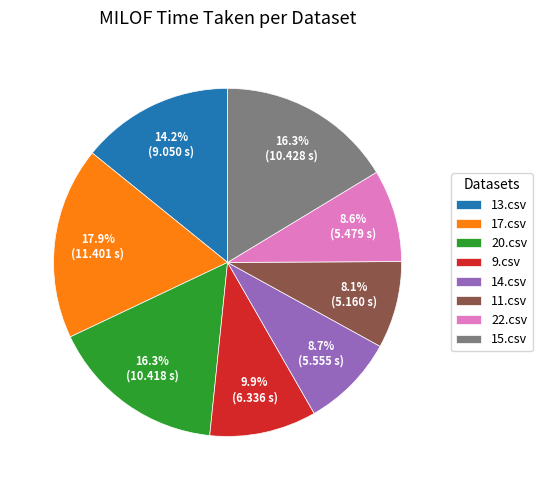

Which has a higher value, 15.csv or 22.csv?

15.csv